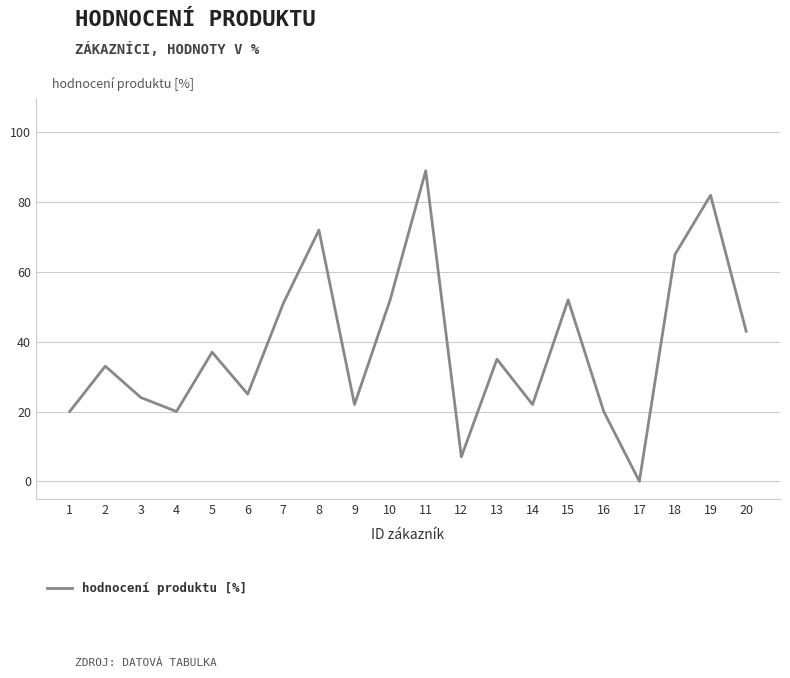

What is the change in value from 1 to 7?

+31